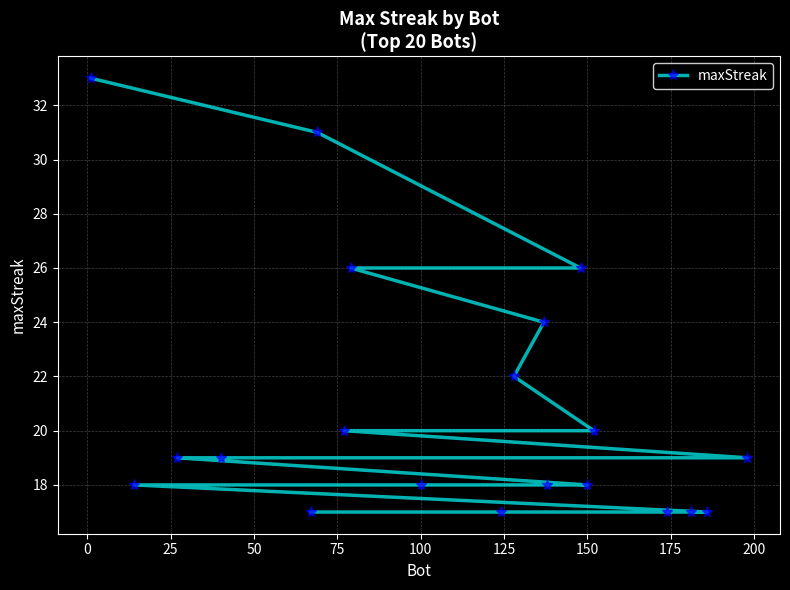

What is the difference between the maximum and minimum values?

16